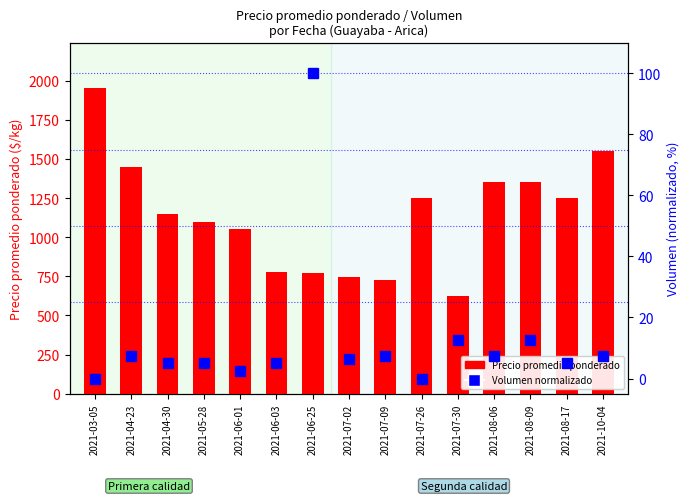

What is the value of the Precio promedio ponderado bar at the 9th from the left?

725.0